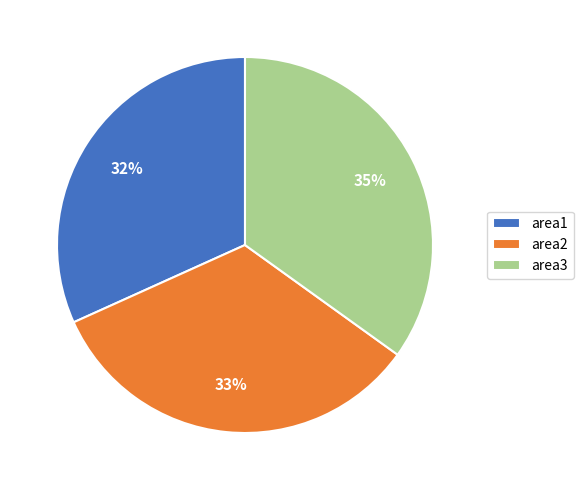

The area3 slice represents 30% of the pie. True or false?

False